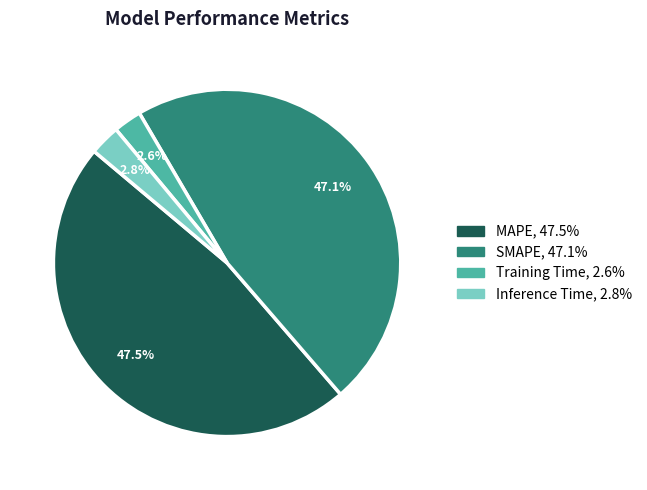

To the nearest percent, what is the difference between the largest and smallest slice percentages?

45%